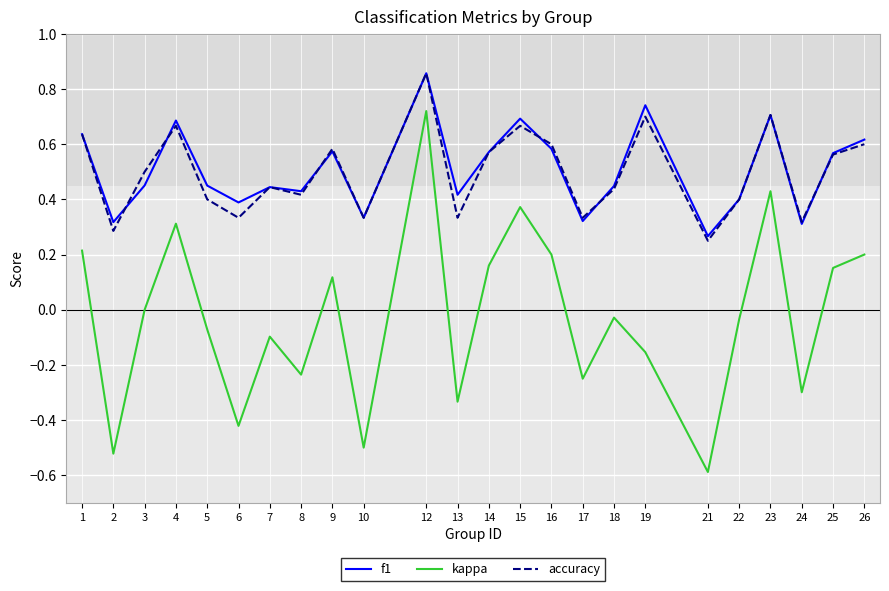

The value of kappa at 12 is 0.7. True or false?

True